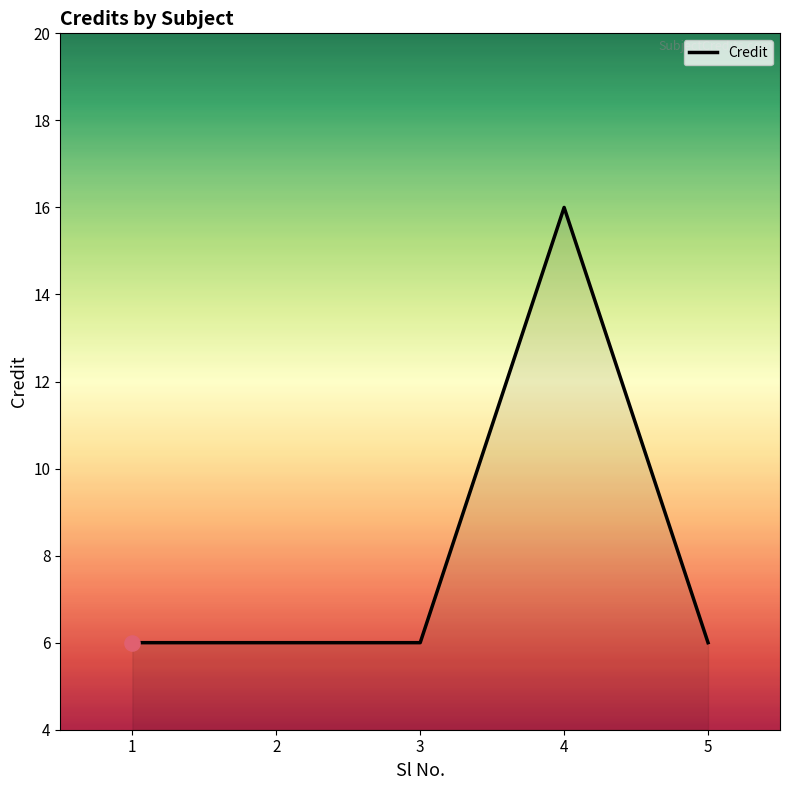

What is the change in value from 4 to 5?

-10